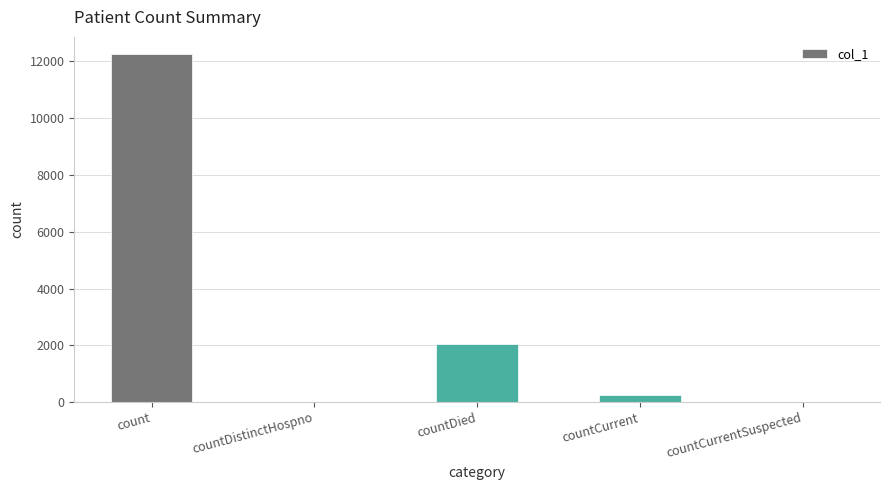

How many series are shown in this chart?

1